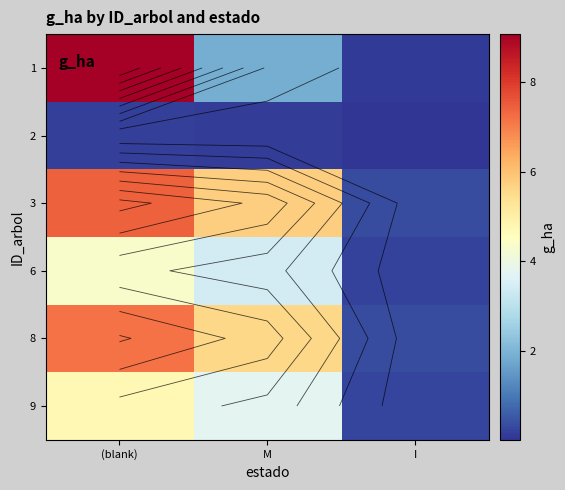

Is it true that 1 equals 9.1 at (blank)?

True